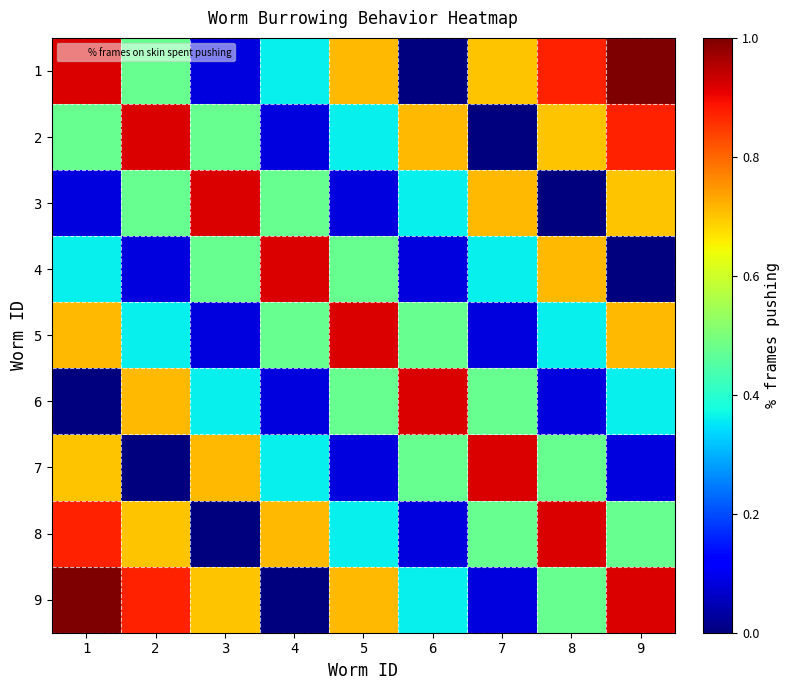

Reading left to right, what are all the values shown in this chart?

1: 1=0.9	2=0.5	3=0.1	4=0.4	5=0.7	6=0.0	7=0.7	8=0.9	9=1.0
2: 1=0.5	2=0.9	3=0.5	4=0.1	5=0.4	6=0.7	7=0.0	8=0.7	9=0.9
3: 1=0.1	2=0.5	3=0.9	4=0.5	5=0.1	6=0.4	7=0.7	8=0.0	9=0.7
4: 1=0.4	2=0.1	3=0.5	4=0.9	5=0.5	6=0.1	7=0.4	8=0.7	9=0.0
5: 1=0.7	2=0.4	3=0.1	4=0.5	5=0.9	6=0.5	7=0.1	8=0.4	9=0.7
6: 1=0.0	2=0.7	3=0.4	4=0.1	5=0.5	6=0.9	7=0.5	8=0.1	9=0.4
7: 1=0.7	2=0.0	3=0.7	4=0.4	5=0.1	6=0.5	7=0.9	8=0.5	9=0.1
8: 1=0.9	2=0.7	3=0.0	4=0.7	5=0.4	6=0.1	7=0.5	8=0.9	9=0.5
9: 1=1.0	2=0.9	3=0.7	4=0.0	5=0.7	6=0.4	7=0.1	8=0.5	9=0.9